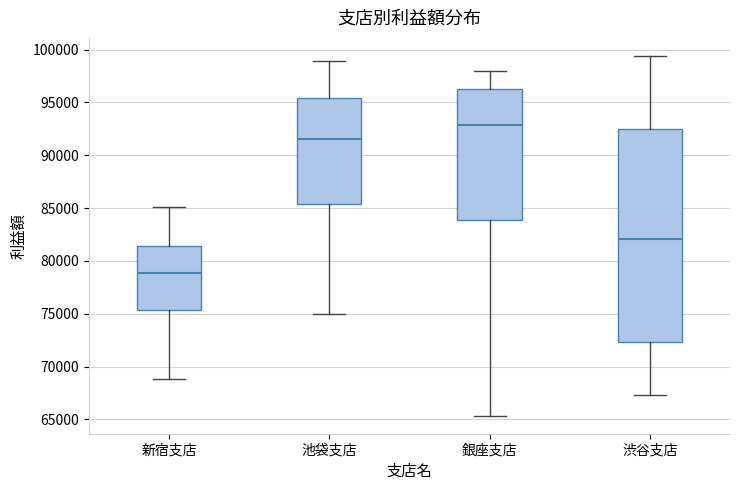

Reading left to right, transcribe this box plot: for each box, give where its median line is, the range the box spans, and where its two whiskers end, as read against the y-axis. The values are not printed on the chart, so give them approximately, as read against the axis.

新宿支店: median 79000, box 75500 to 81500, whiskers 69000 to 85000
池袋支店: median 91500, box 85500 to 95500, whiskers 75000 to 99000
銀座支店: median 93000, box 84000 to 96500, whiskers 65500 to 98000
渋谷支店: median 82000, box 72500 to 92500, whiskers 67500 to 99500